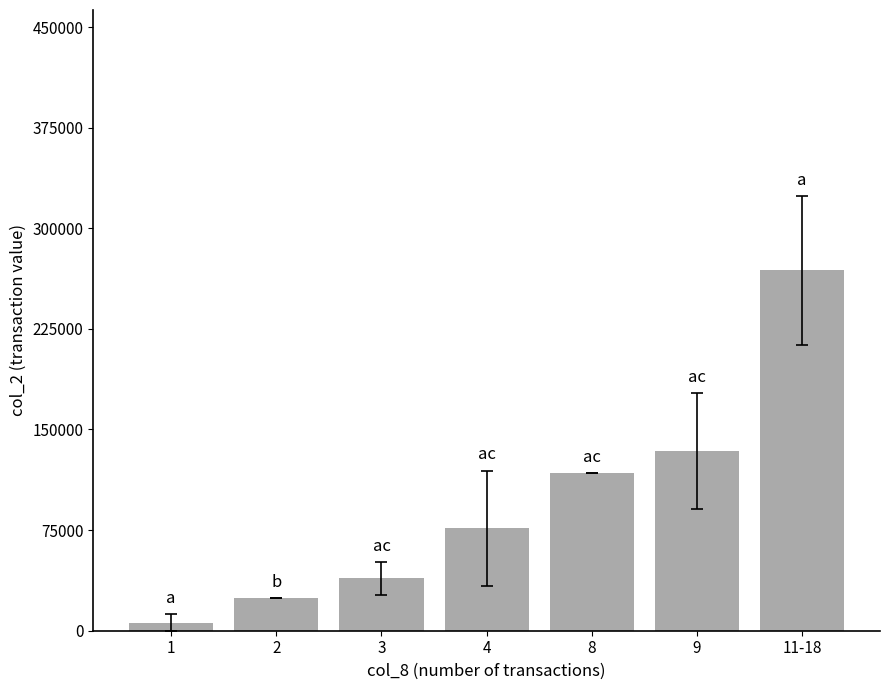

Reading right to left, transcribe all the data shown in this chart.

11-18=268682.5	9=133815.0	8=117600.0	4=76506.7	3=38960.0	2=24400.0	1=5963.6